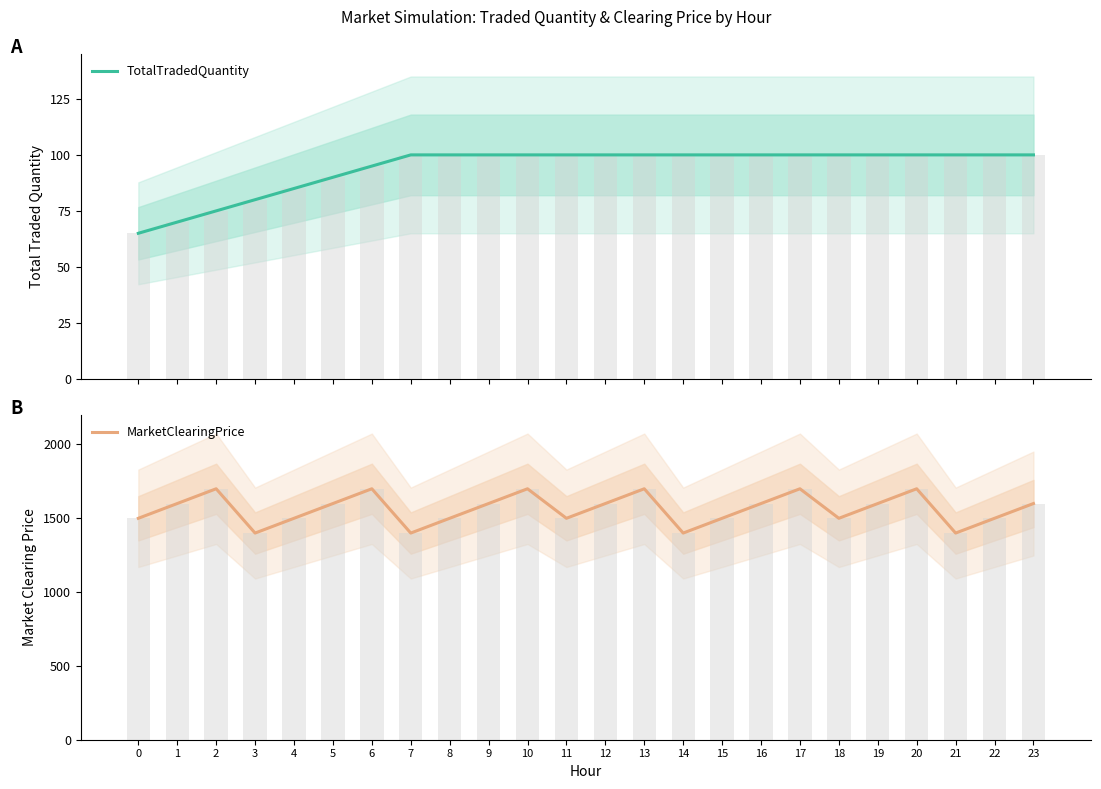

What are all the series names shown in the legend?

TotalTradedQuantity, MarketClearingPrice